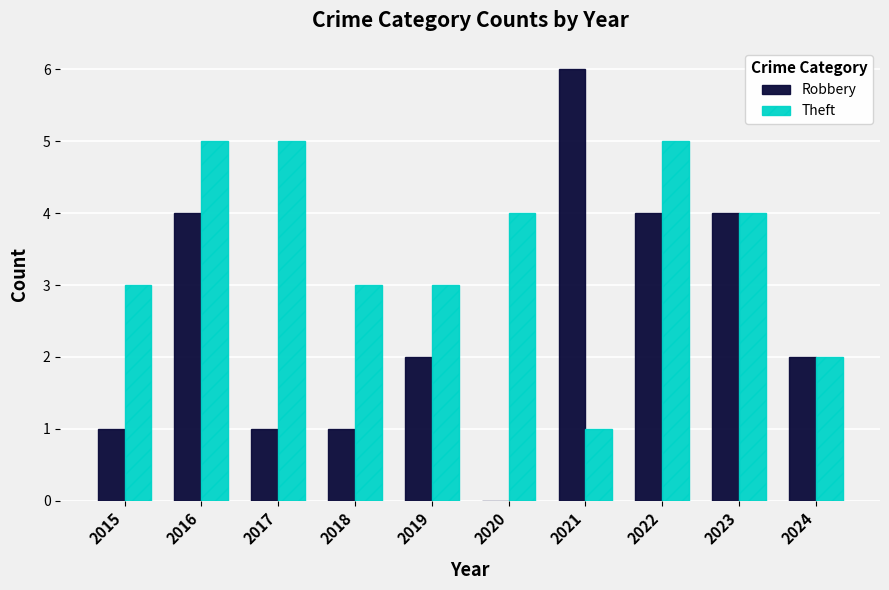

Is it true that Theft equals 4 at 2020?

True